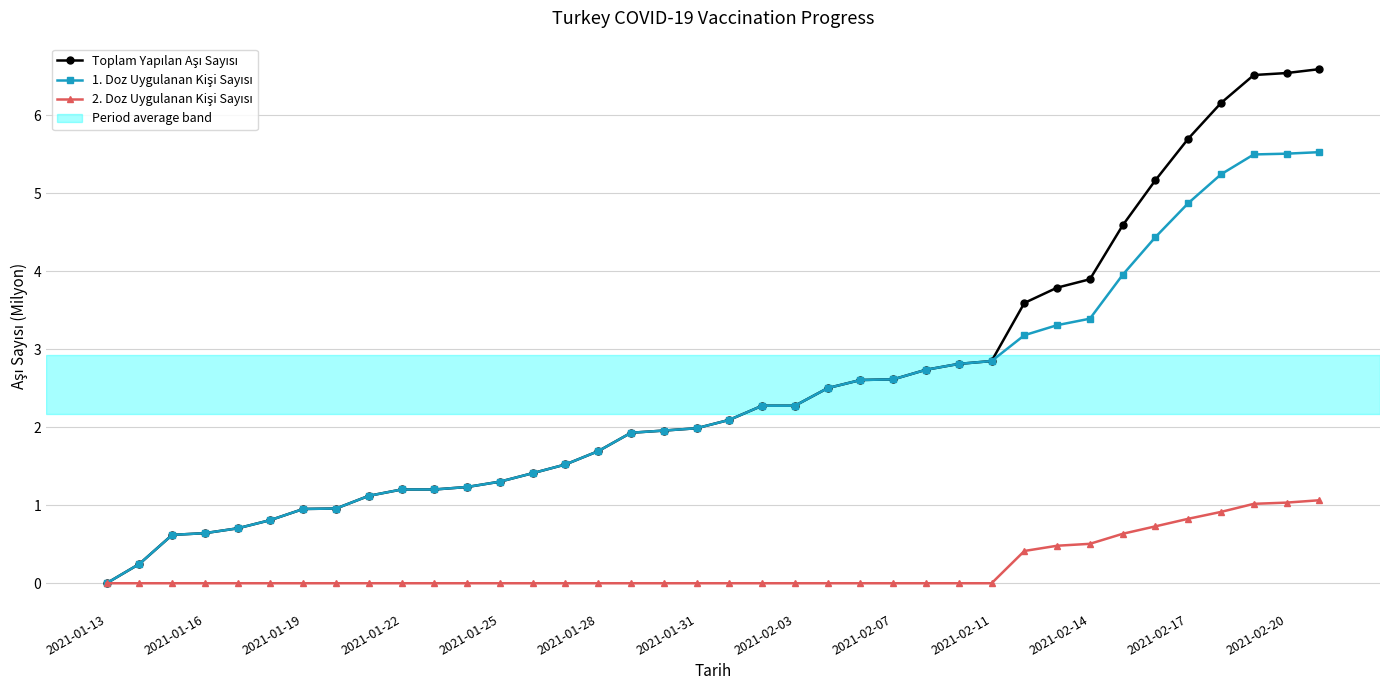

True or false: Toplam Yapılan Aşı Sayısı and 2. Doz Uygulanan Kişi Sayısı intersect in this chart.

False